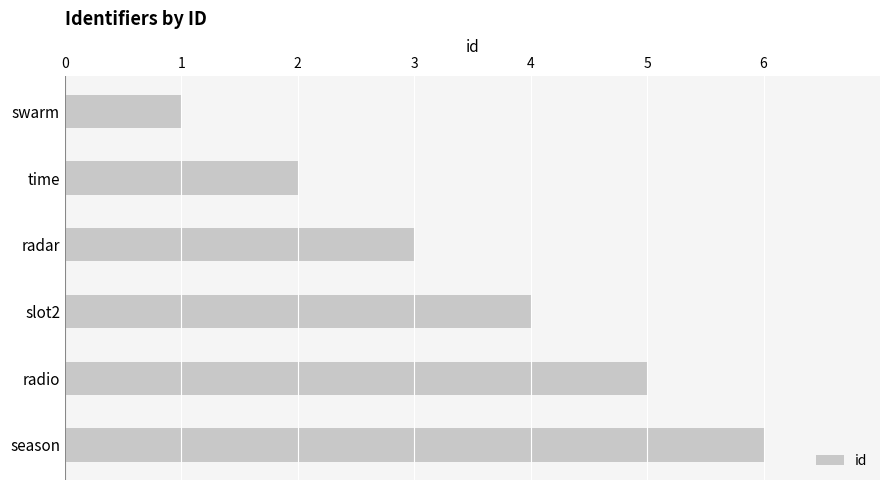

What is the sum of all values?

21